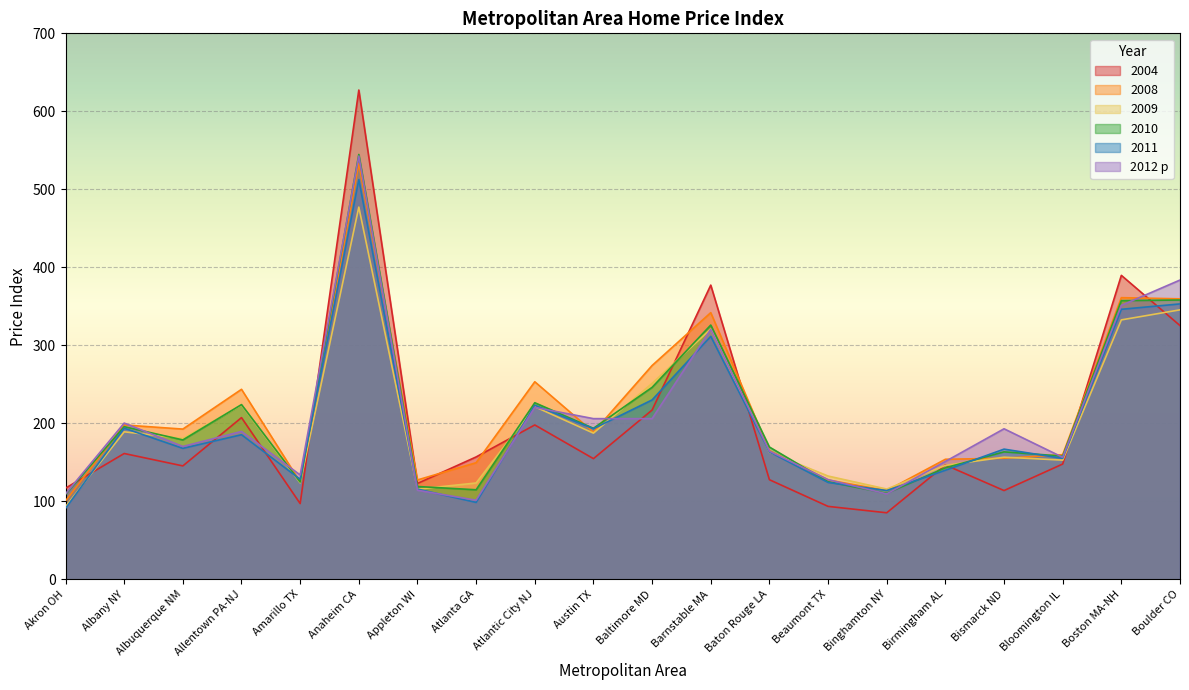

What is the highest value of the 2011 series?

512.5